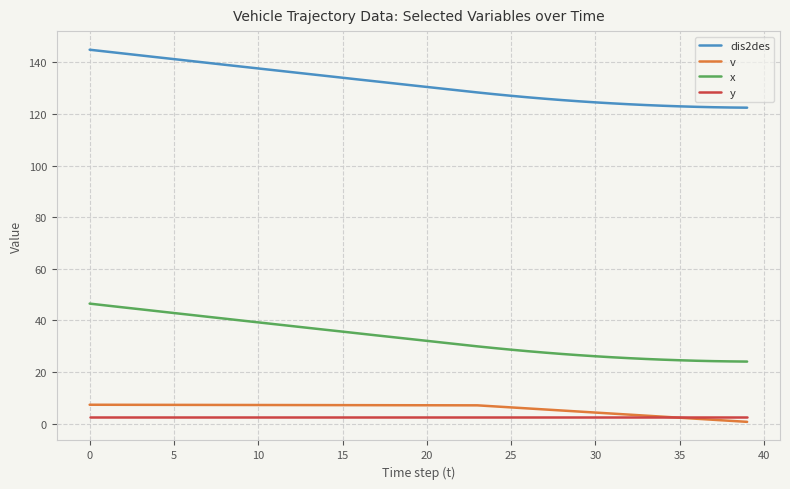

Count the number of categories in the chart.

40